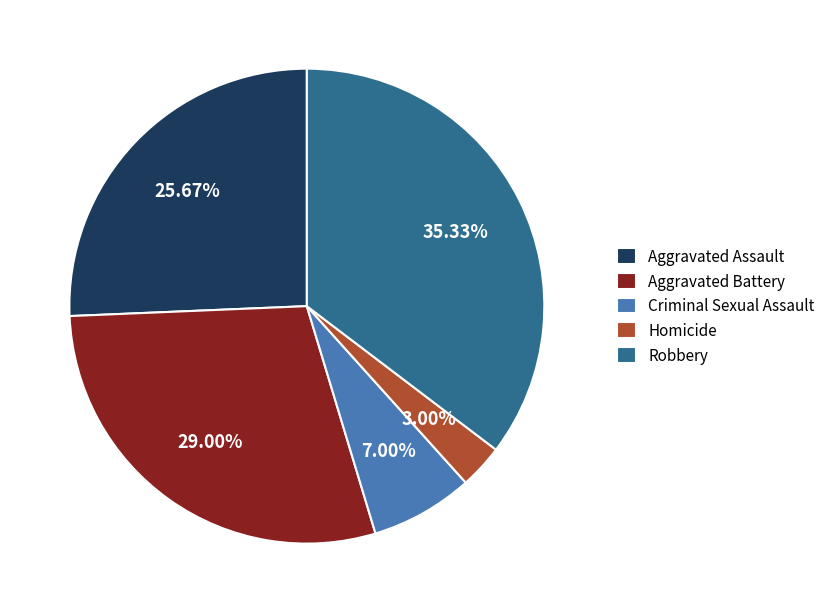

How many segments does this pie chart have?

5